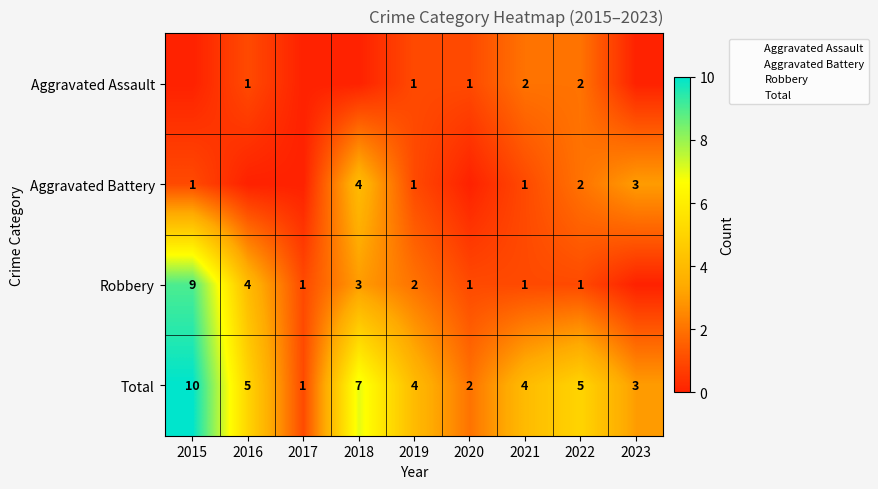

The value of Aggravated Assault at 2018 is 0. True or false?

True